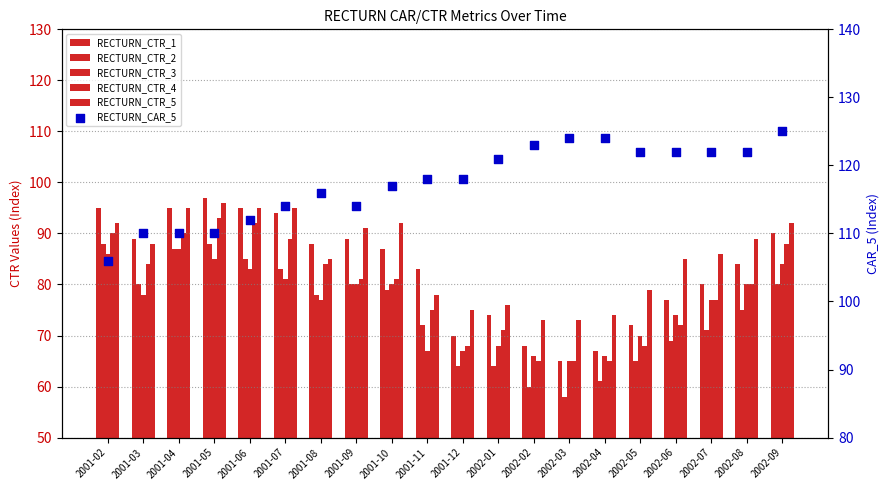

Which series contains the highest Y value?

RECTURN_CAR_5